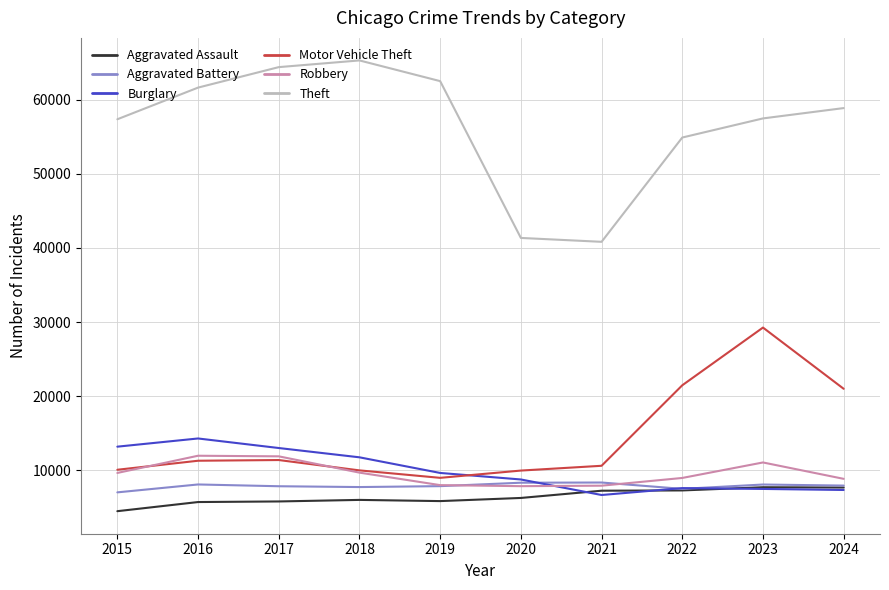

Count the number of data series in this chart.

6